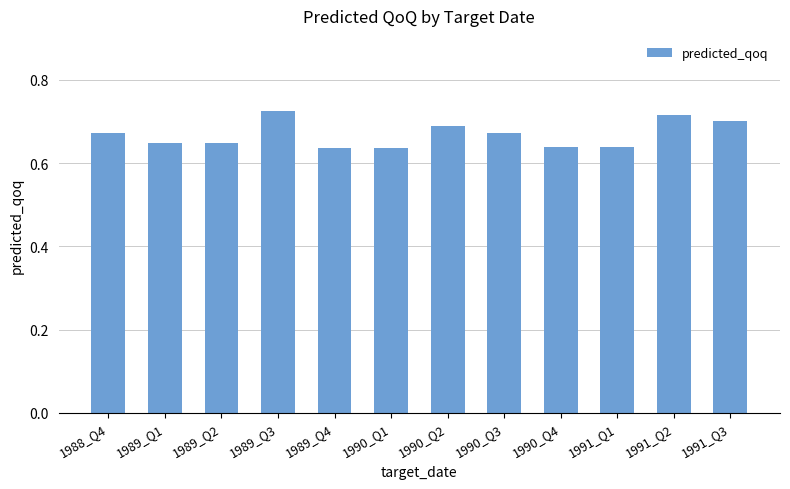

Count the values in the range 0 to 1.

12